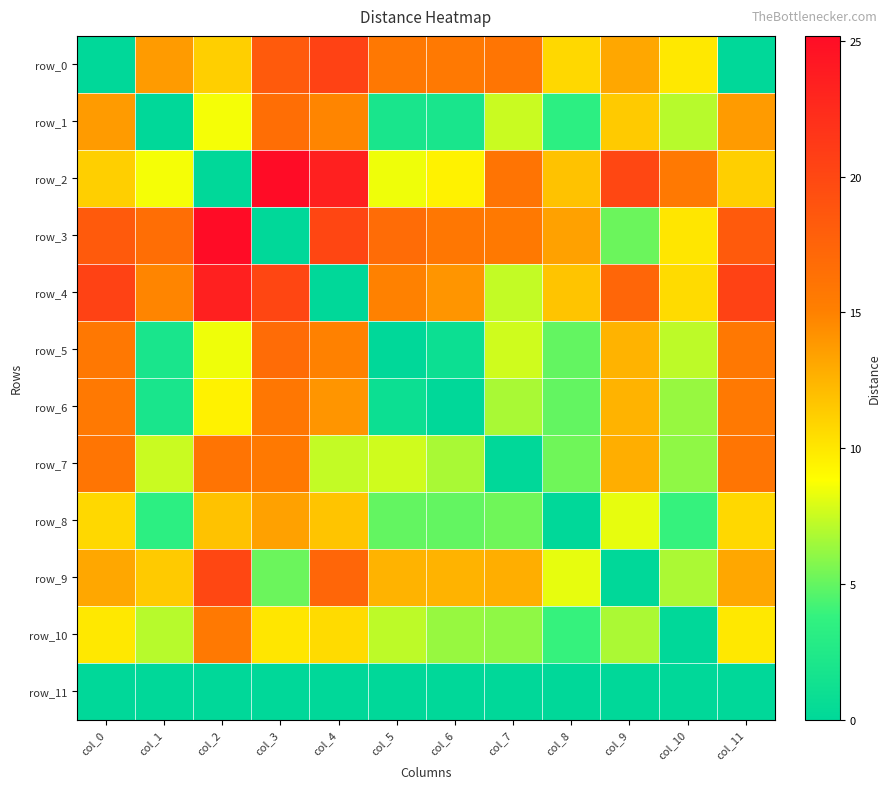

What is the spread (max minus min) of values at col_7?

16.1